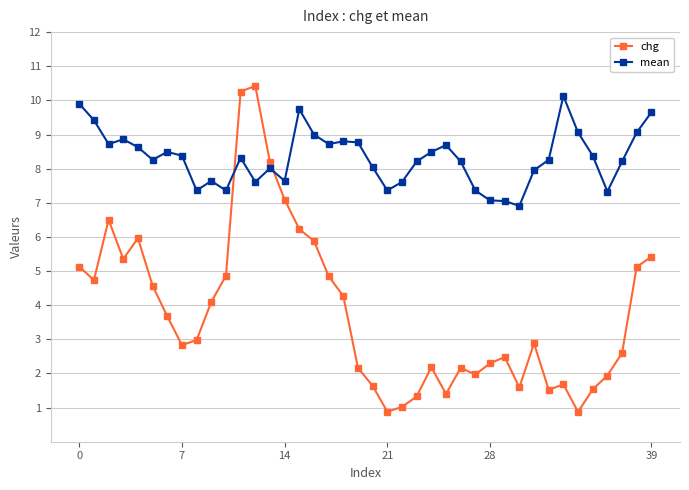

True or false: chg and mean intersect in this chart.

True